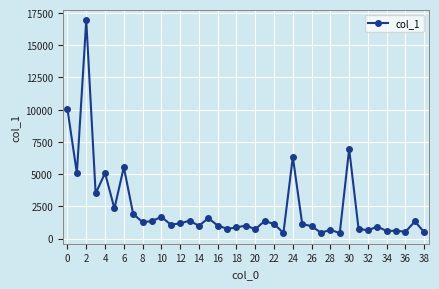

What is the average value?

2330.2